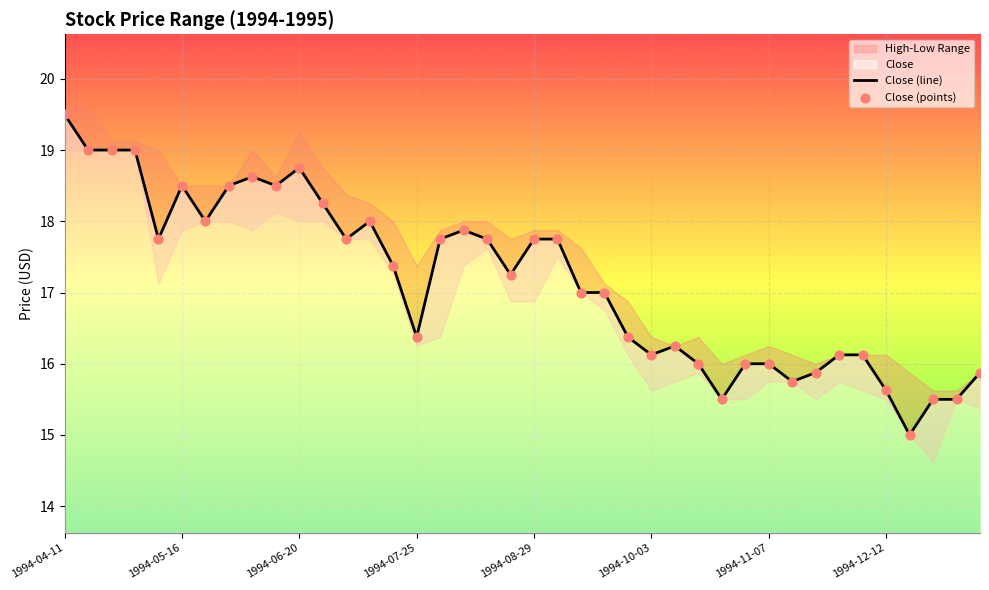

What is the total value across all series at 8?

37.2